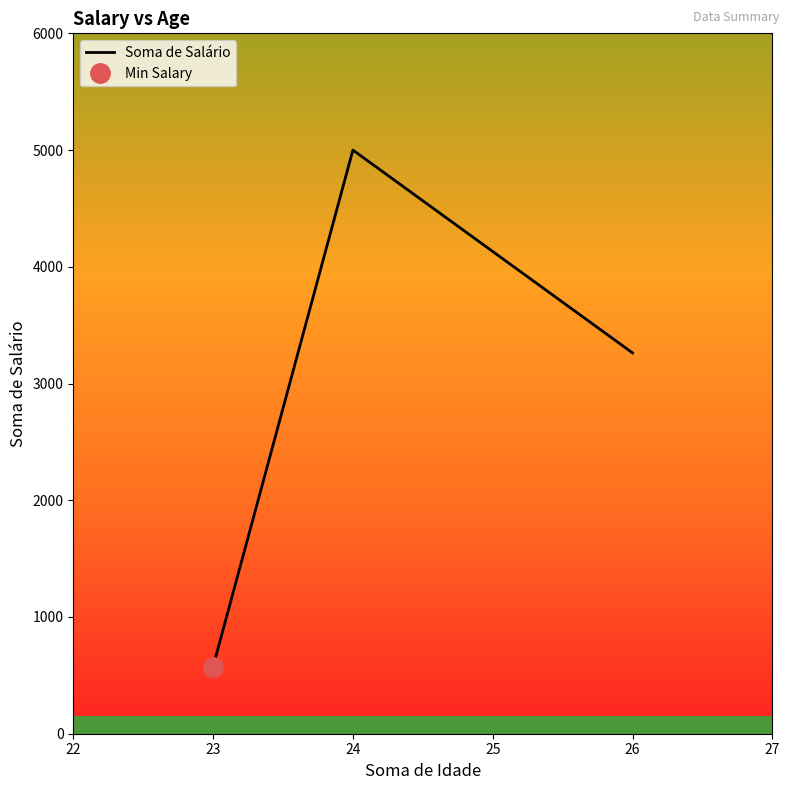

How many series are shown in this chart?

1